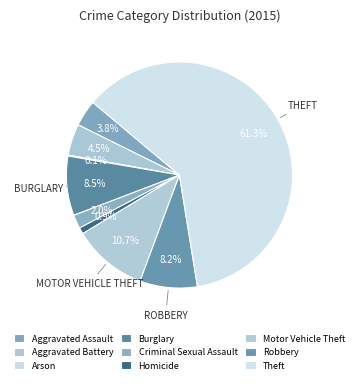

What is the change in value from Homicide to Motor Vehicle Theft?

+139